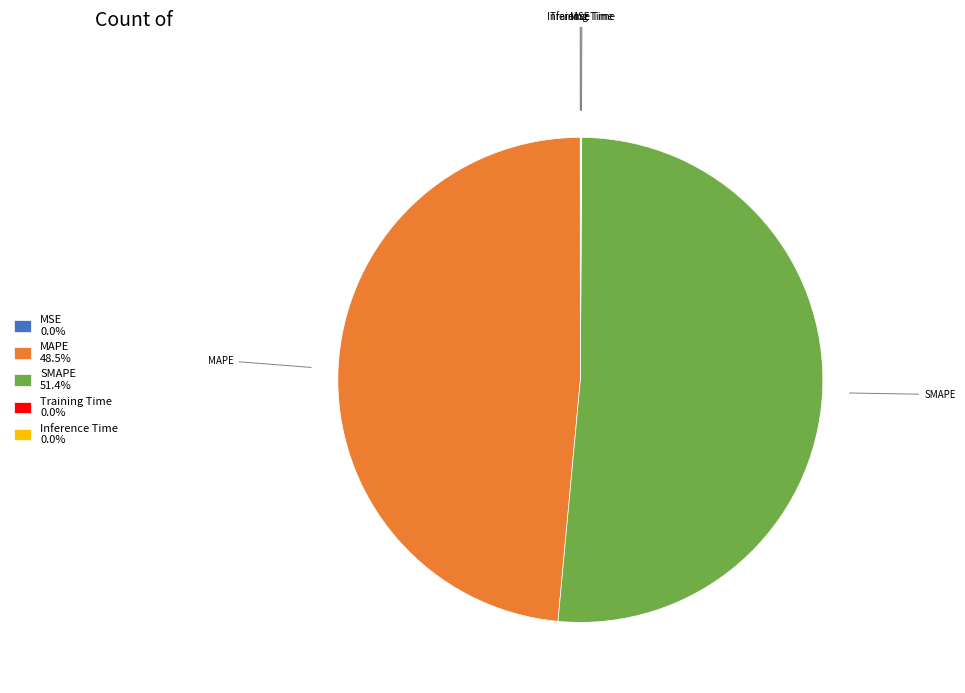

Which category accounts for the majority?

SMAPE